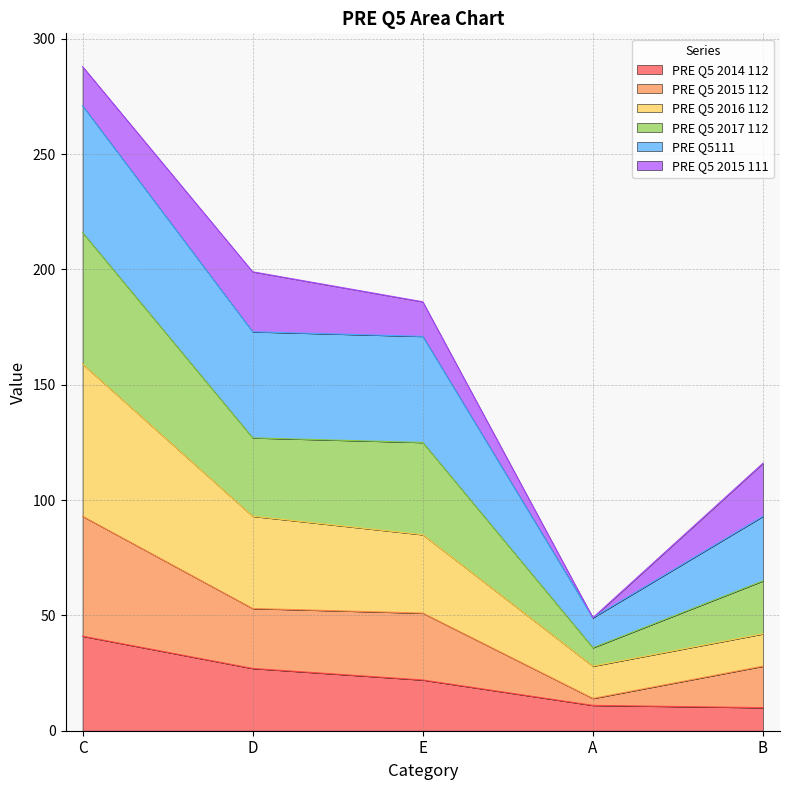

What are all the series names shown in the legend?

PRE Q5 2014 112, PRE Q5 2015 112, PRE Q5 2016 112, PRE Q5 2017 112, PRE Q5111, PRE Q5 2015 111